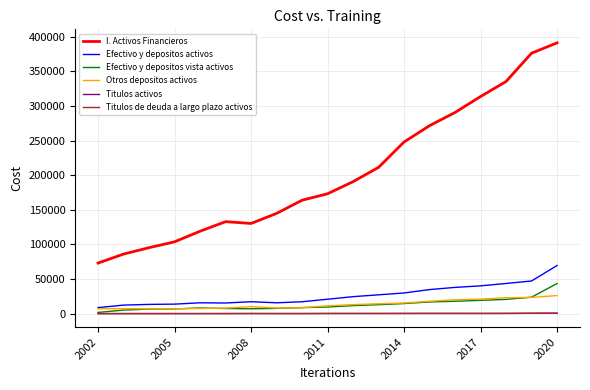

True or false: I. Activos Financieros and Efectivo y depositos activos cross at least once.

False